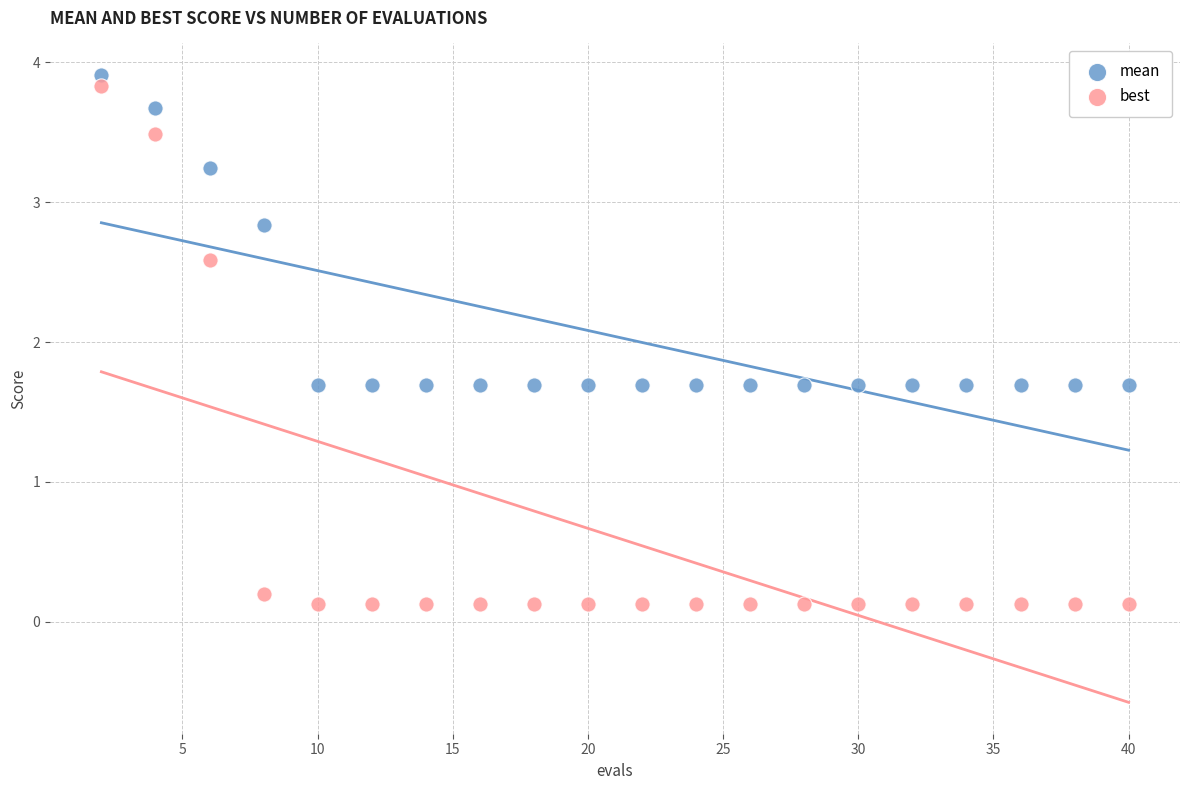

Which series reaches the maximum Y coordinate?

mean